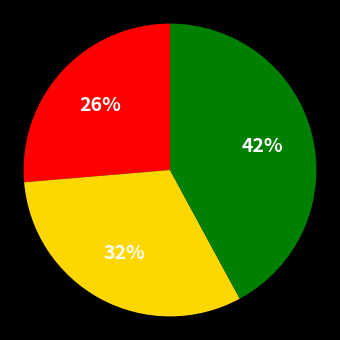

To the nearest percent, what is the average slice percentage?

33%